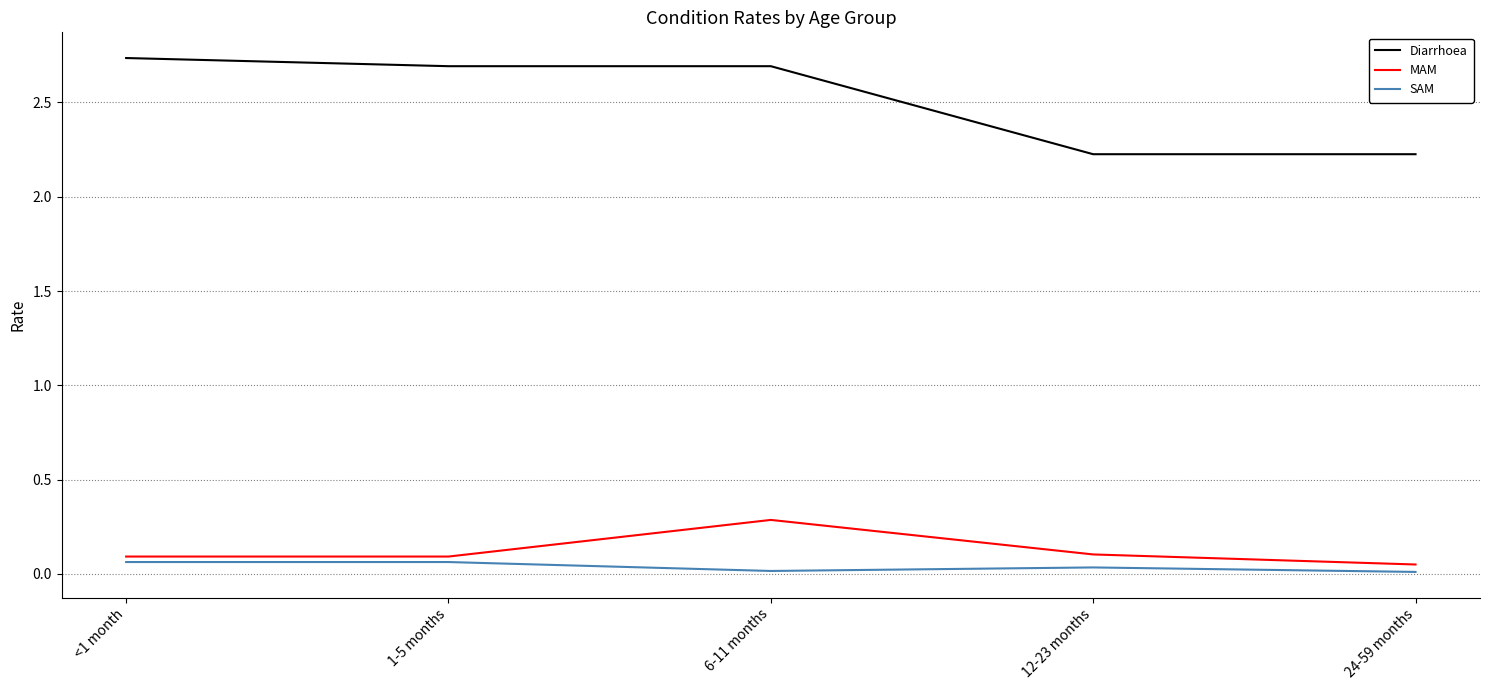

True or false: SAM and MAM cross at least once.

False